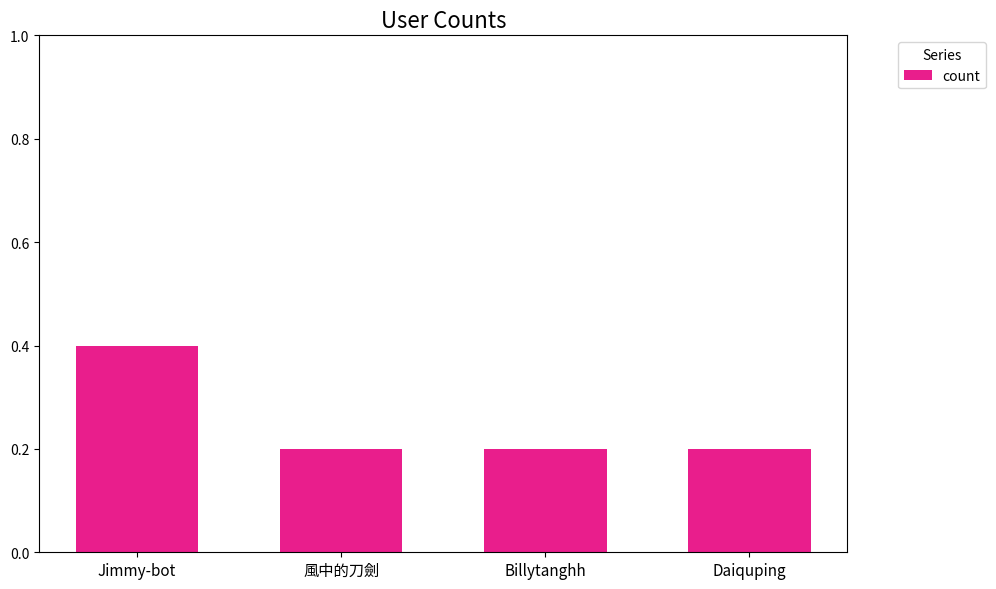

Reading left to right, transcribe all the data shown in this chart.

Jimmy-bot=0.4	風中的刀劍=0.2	Billytanghh=0.2	Daiquping=0.2